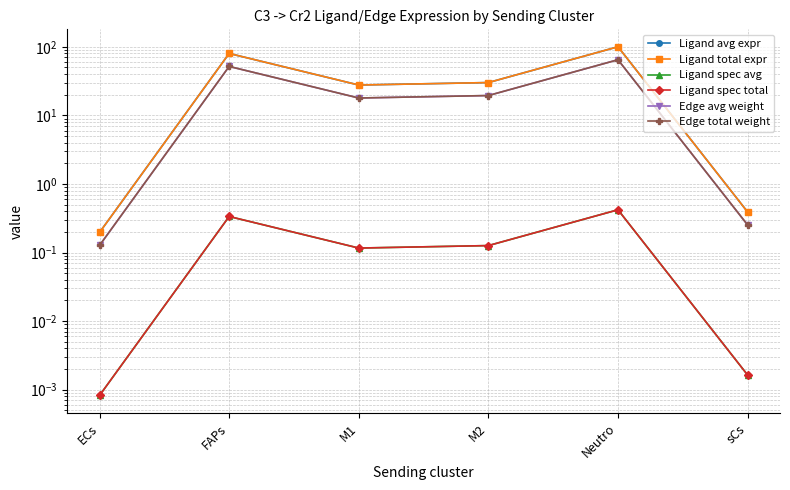

Reading left to right, transcribe all the data shown in this chart.

Ligand avg expr: 0.2	80.0	27.7	30.1	100.2	0.4
Ligand total expr: 0.2	80.0	27.7	30.1	100.2	0.4
Ligand spec avg: 0.0	0.3	0.1	0.1	0.4	0.0
Ligand spec total: 0.0	0.3	0.1	0.1	0.4	0.0
Edge avg weight: 0.1	51.7	17.9	19.5	64.8	0.3
Edge total weight: 0.1	51.7	17.9	19.5	64.8	0.3